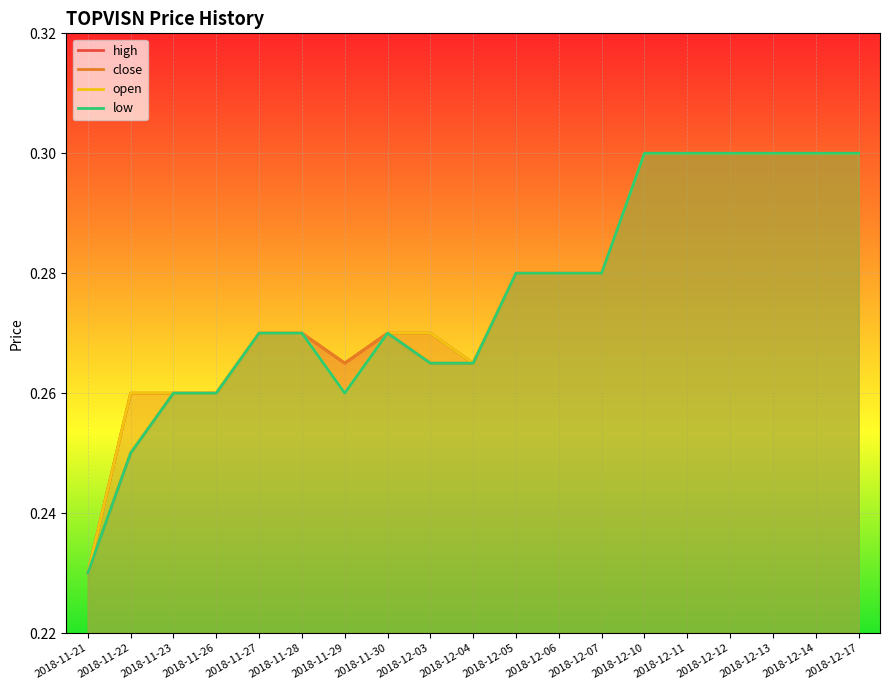

Rank the categories by low value from lowest to highest.

2018-11-21, 2018-11-22, 2018-11-23, 2018-11-26, 2018-11-29, 2018-12-03, 2018-12-04, 2018-11-27, 2018-11-28, 2018-11-30, 2018-12-05, 2018-12-06, 2018-12-07, 2018-12-10, 2018-12-11, 2018-12-12, 2018-12-13, 2018-12-14, 2018-12-17